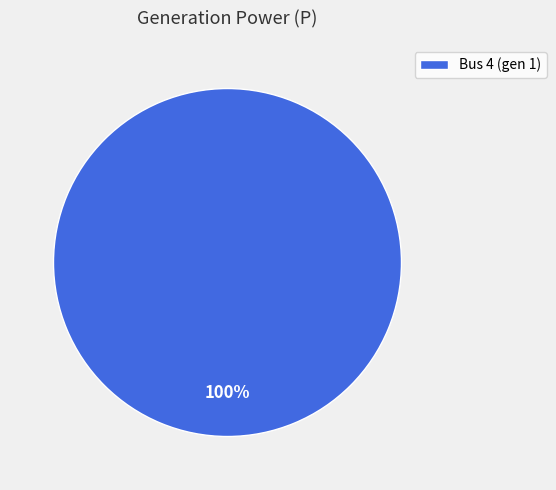

How many segments does this pie chart have?

1